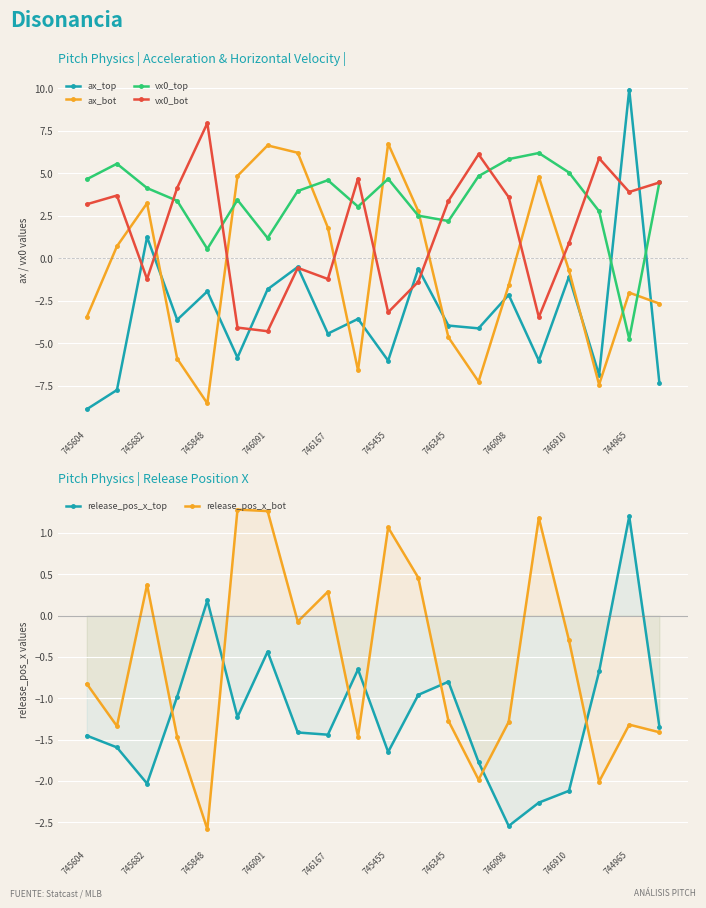

Rank the series at 11 from highest to lowest value.

ax_bot, vx0_top, release_pos_x_bot, ax_top, release_pos_x_top, vx0_bot